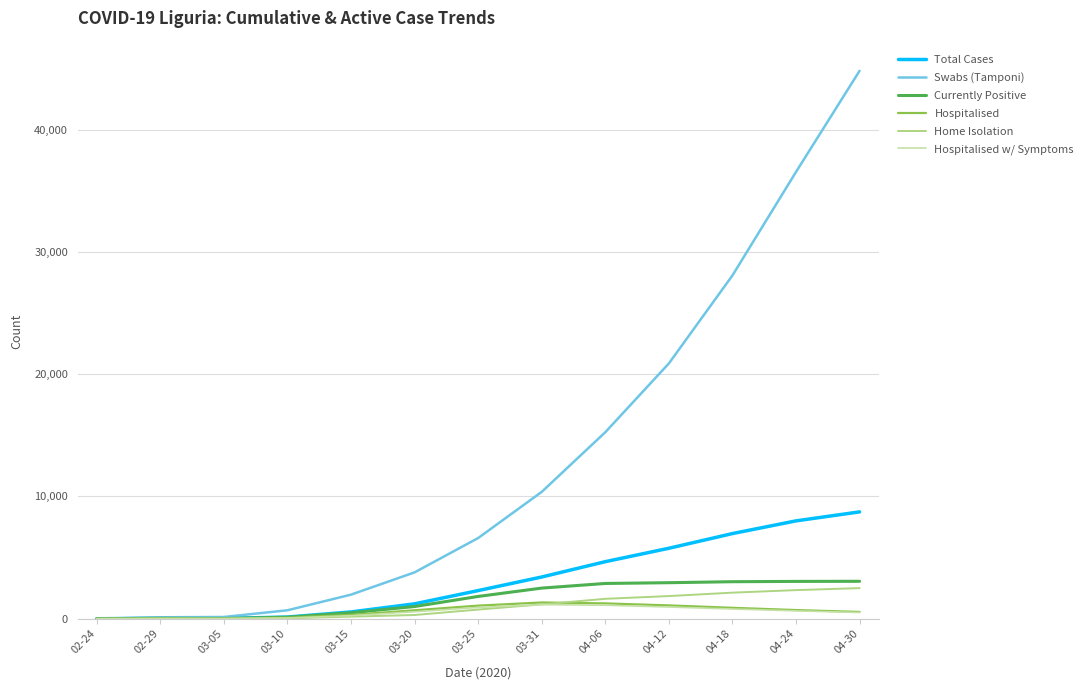

The value of Swabs (Tamponi) at 04-24 is 51802. True or false?

False